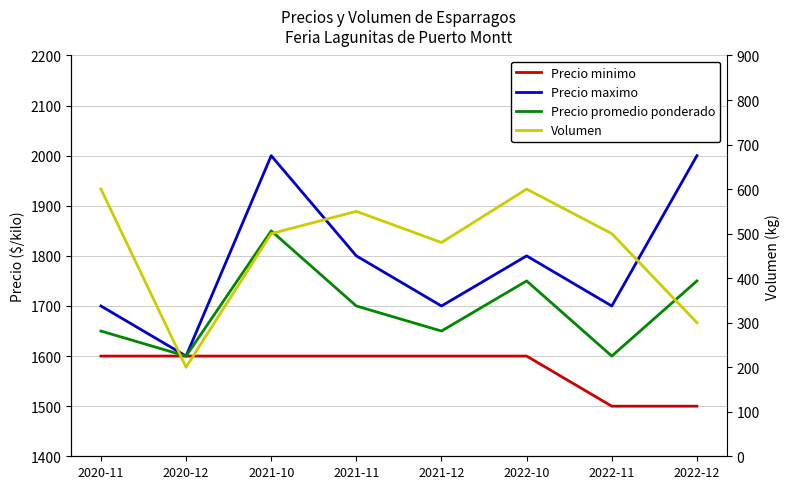

Which series changed the most between 2021-10 and 2022-10?

Precio maximo